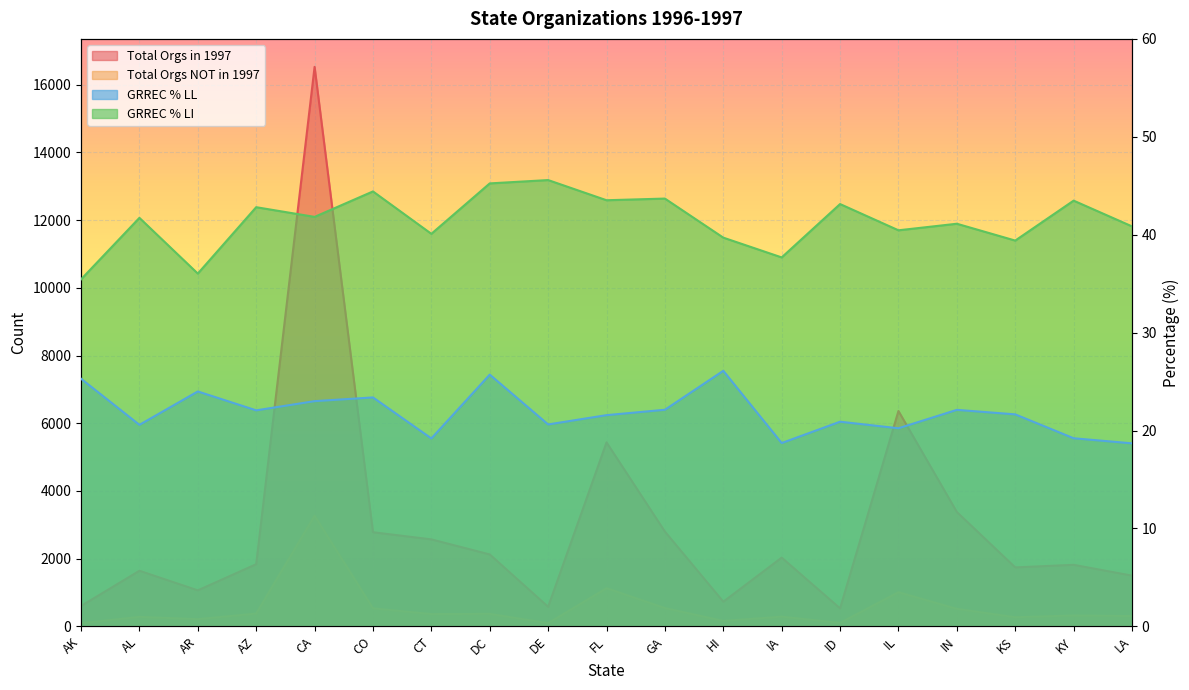

What is the difference between the second highest and minimum values in the GRREC % LL series?

7.0